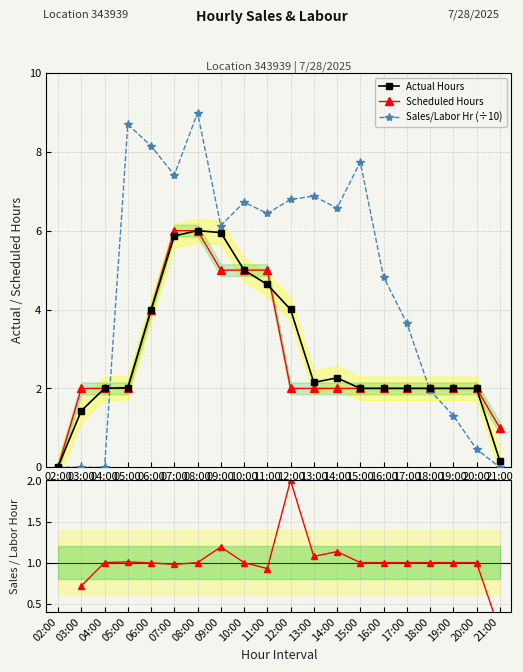

Count the Actual/Scheduled values in the range 0 to 1.

12